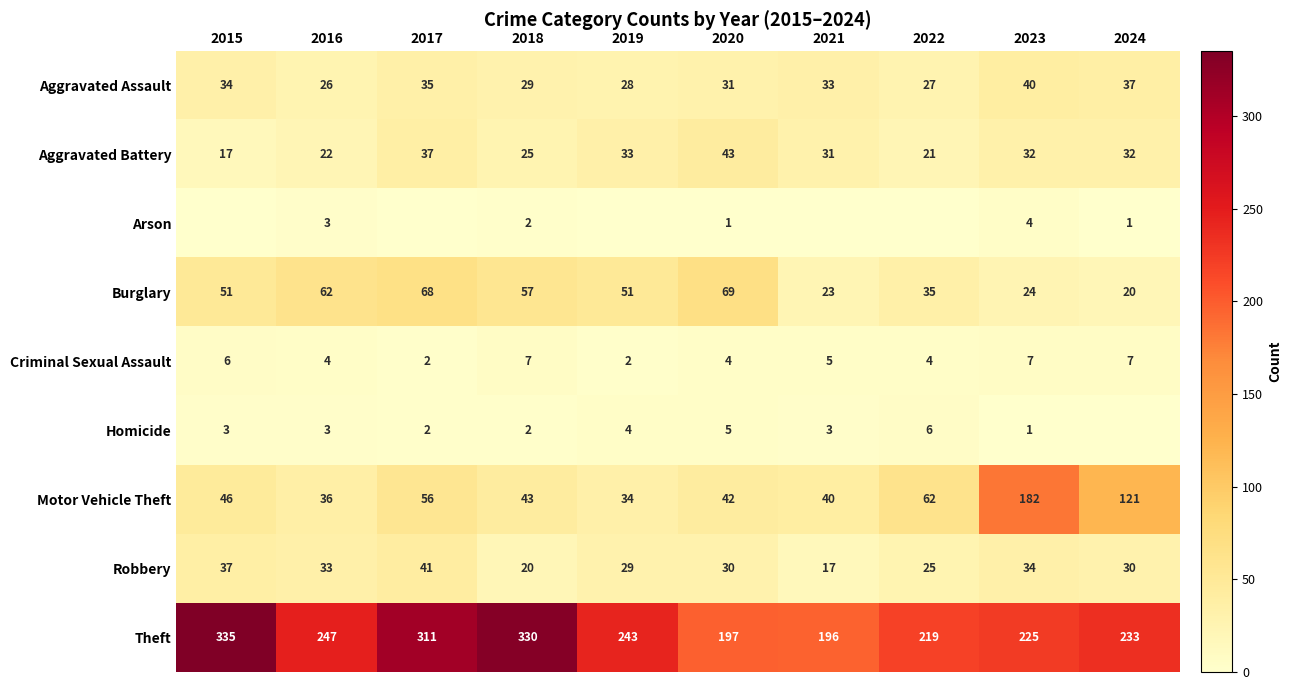

What is the maximum value for Motor Vehicle Theft?

182